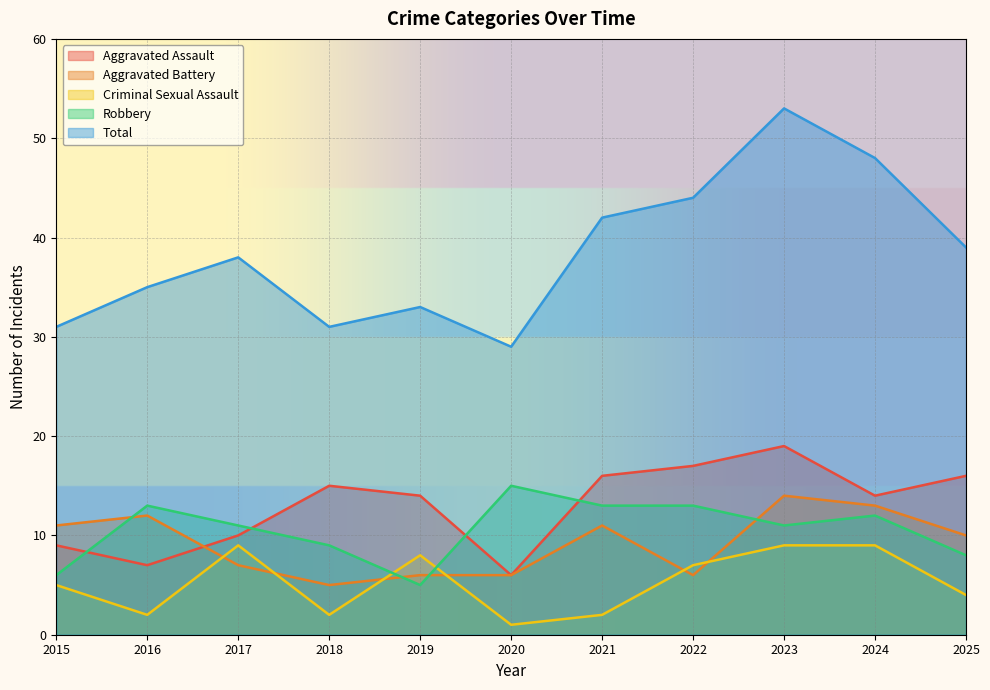

How many lines are shown in the chart?

5